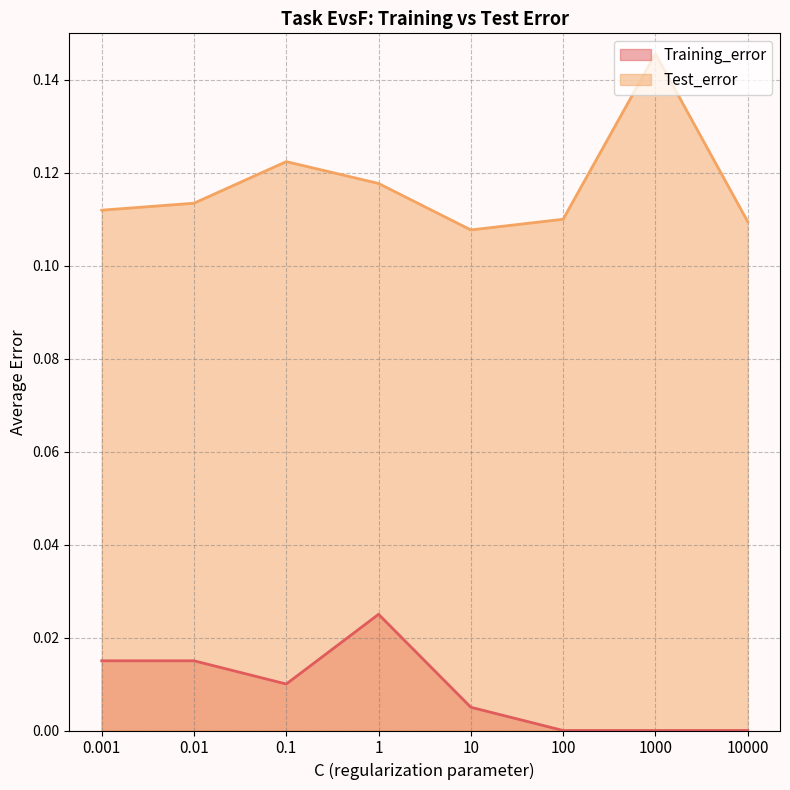

The Training_error series shows 0.0 at 0.1. True or false?

False